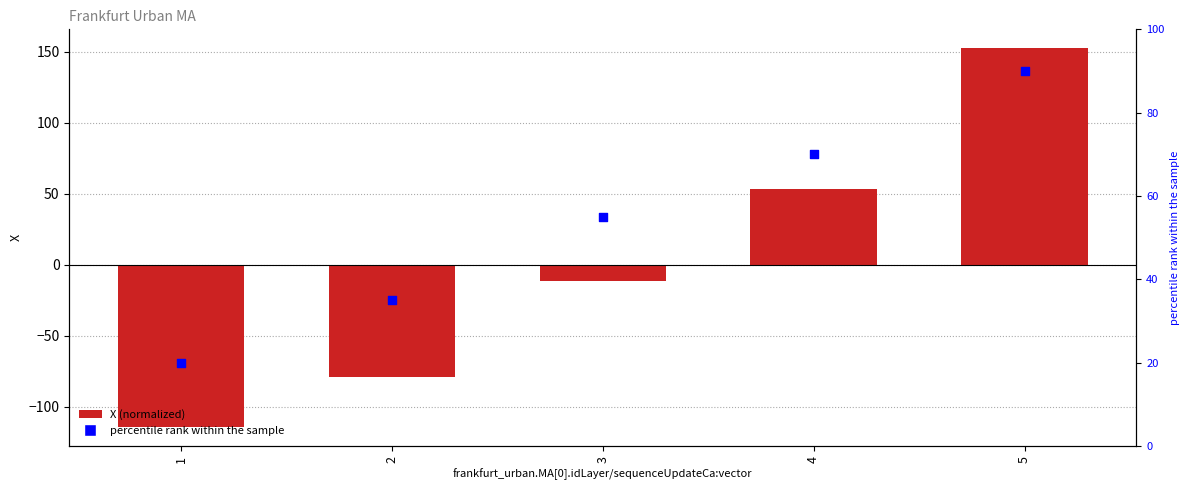

Is the value of percentile rank within the sample at 1 greater than the value of X at 1?

Yes